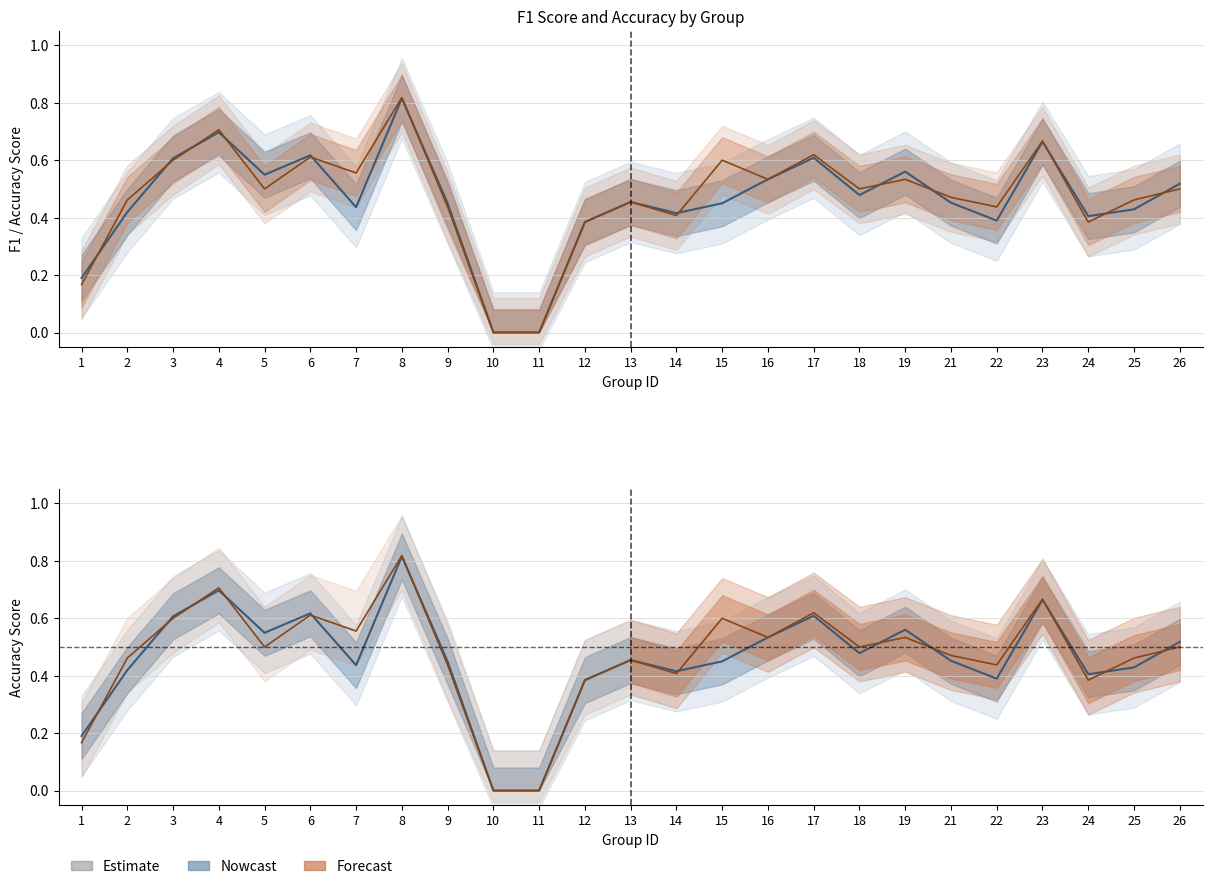

What is the value of the accuracy point at the 2nd from the left?

0.5